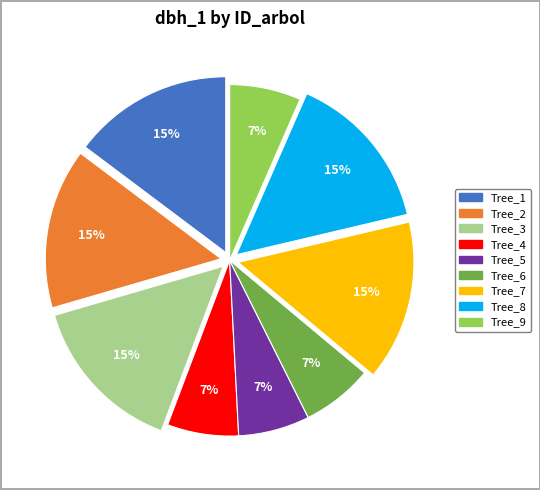

Does any single category account for the majority?

No